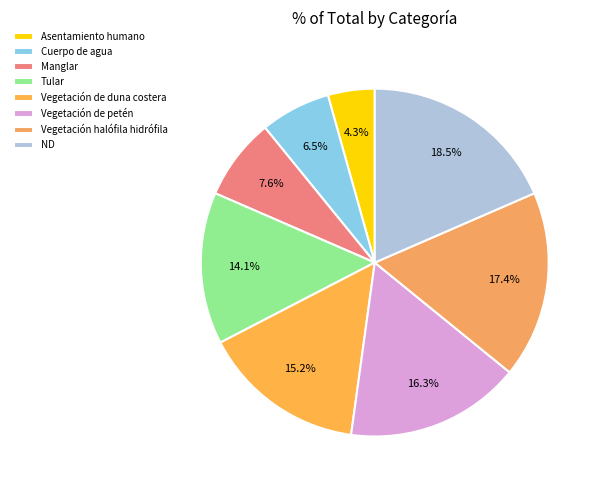

Is it true that Cuerpo de agua is 7% of the pie?

True